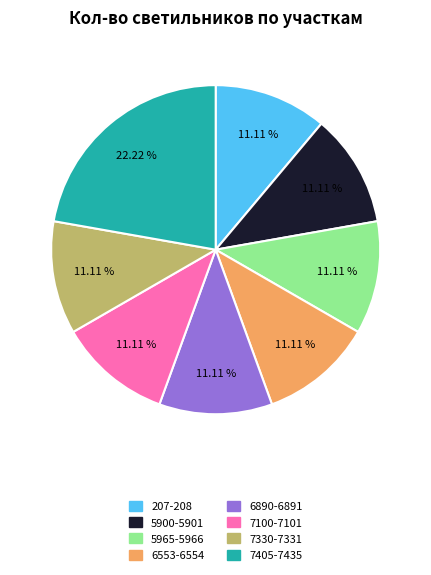

Does 7405-7435 account for over 50% of the chart?

No